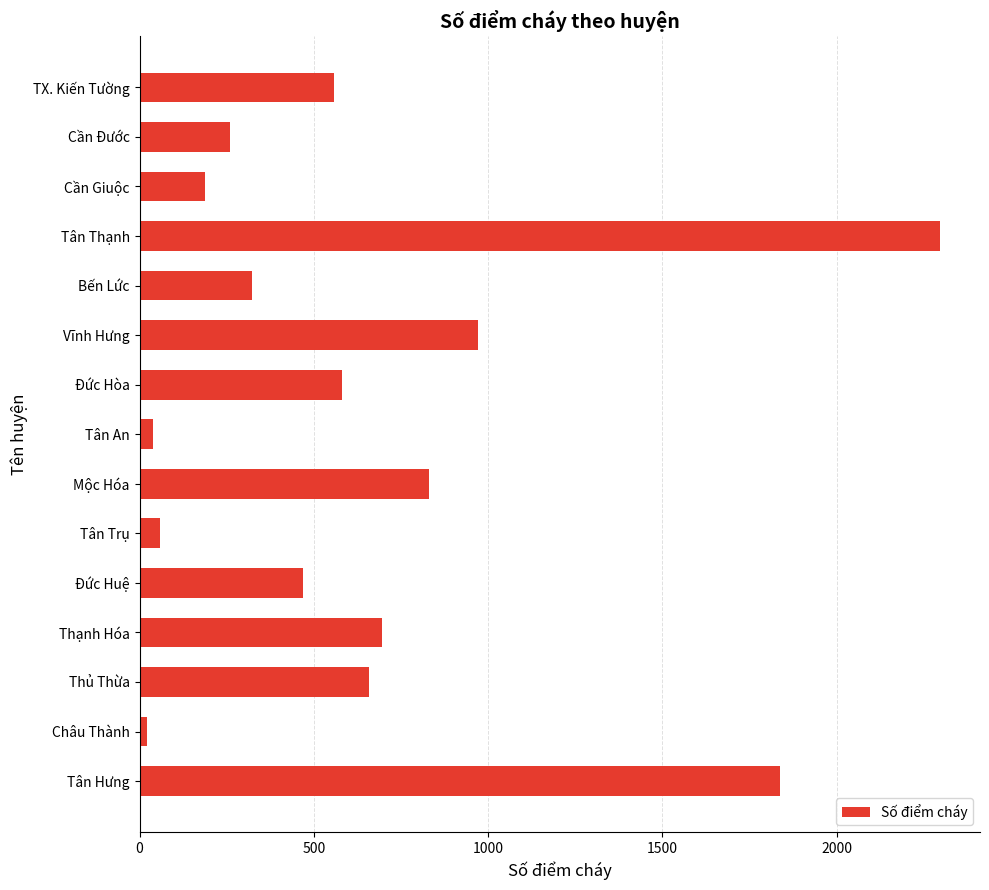

Reading top to bottom, list all the values displayed in this chart.

558	259	188	2296	324	971	582	38	830	60	468	695	657	21	1837